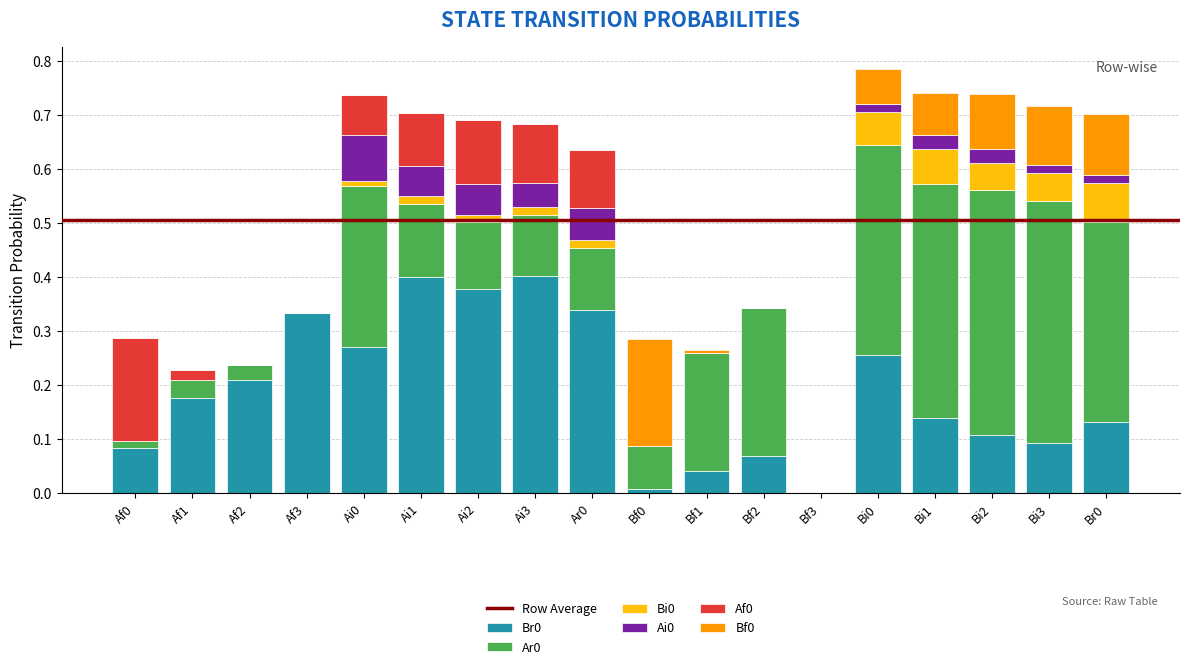

What is the total value across all series at Bi2?

0.7